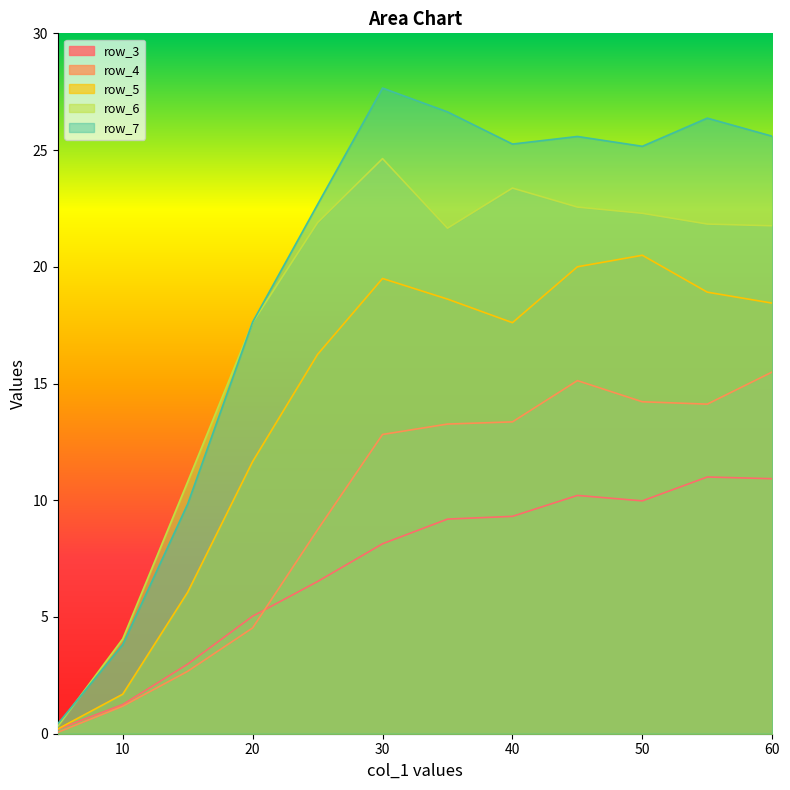

How many data points does each series have?

12